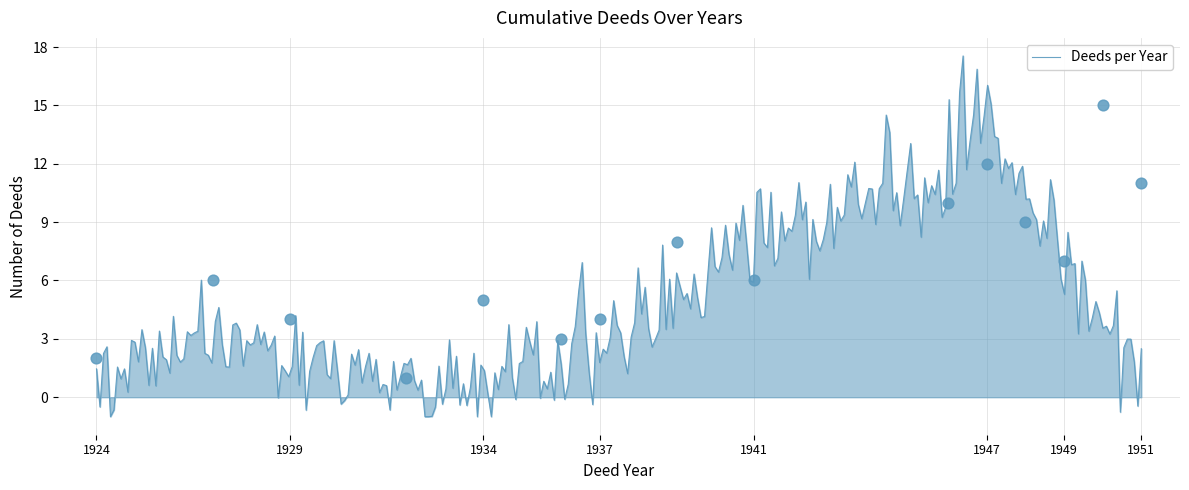

What is the minimum value for Deeds per Year?

-1.0